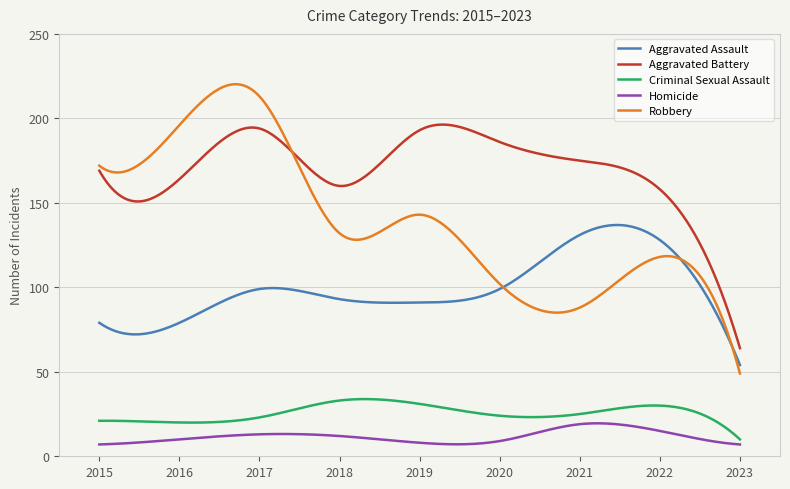

Is this an area chart (filled region under the line)?

No